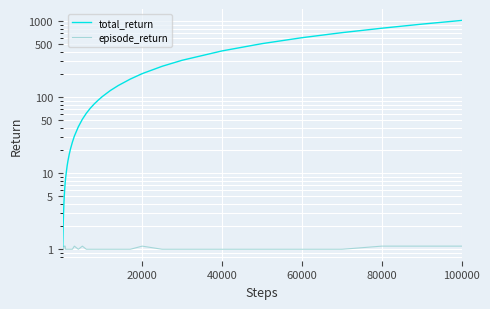

Which series has the largest total across all categories?

total_return